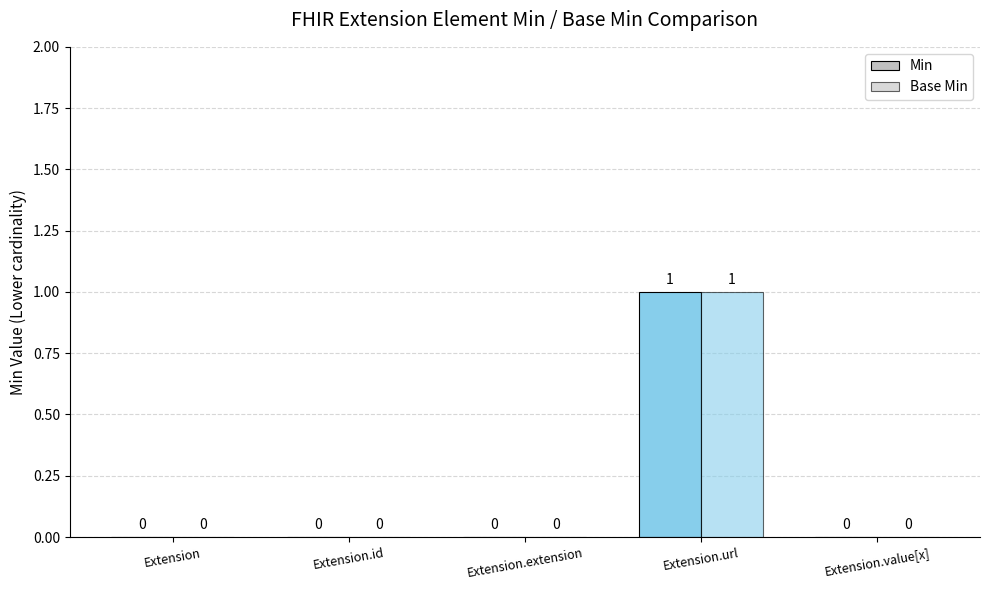

How many groups of bars are there?

5